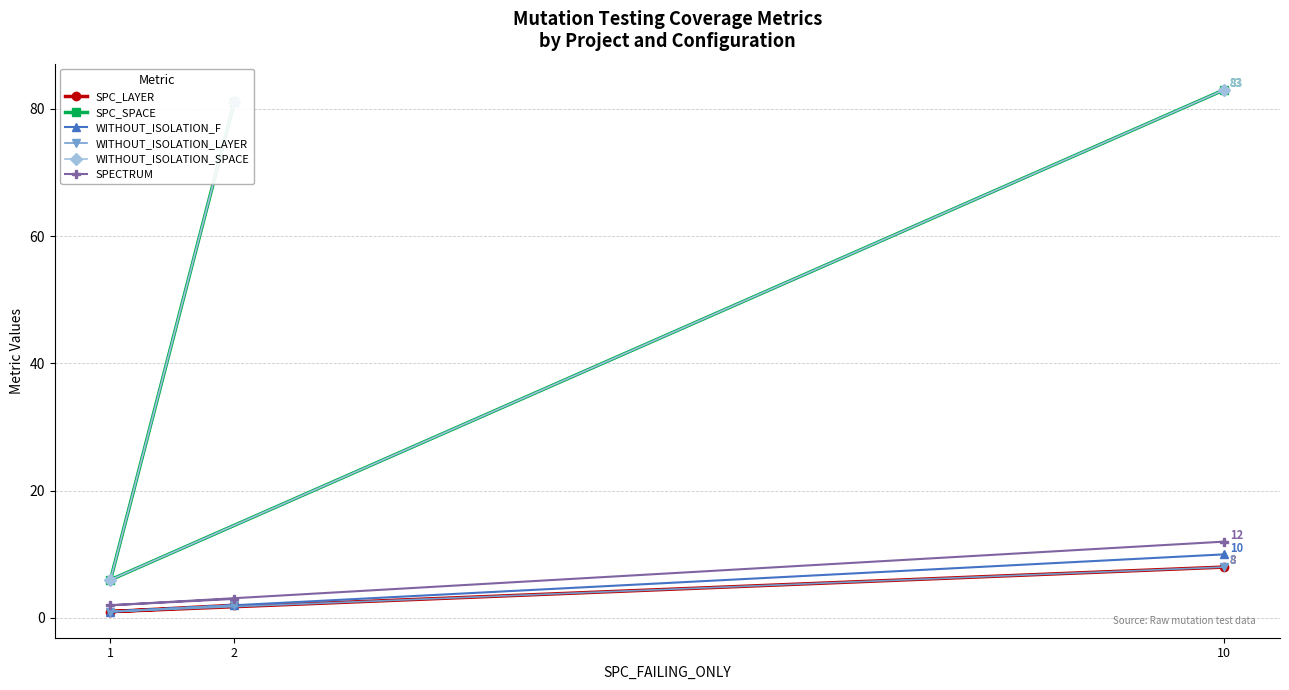

Is the value of WITHOUT_ISOLATION_F at 2 greater than the value of WITHOUT_ISOLATION_SPACE at 1?

No